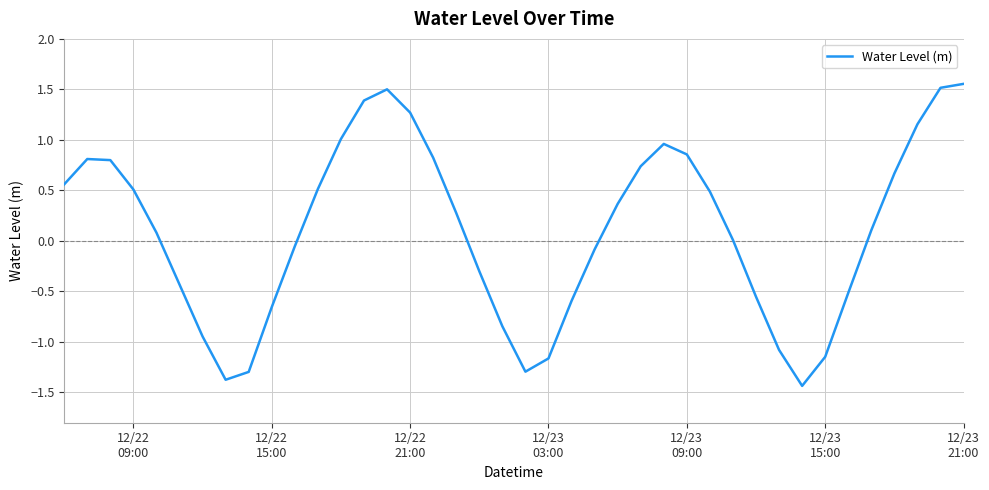

What is the minimum value shown in the chart?

-1.4